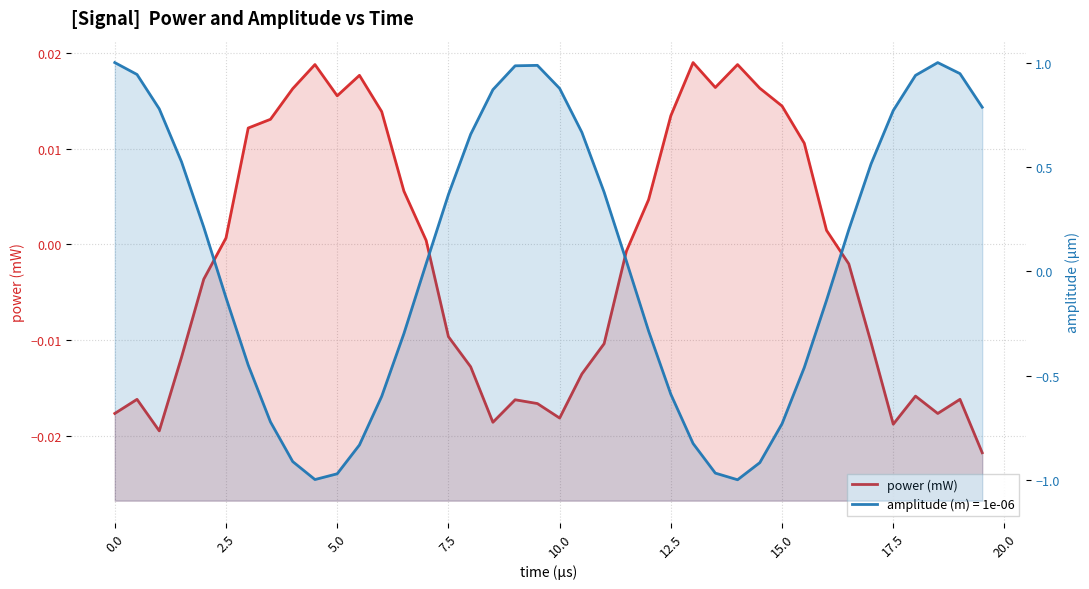

How many data points are above 0?

19